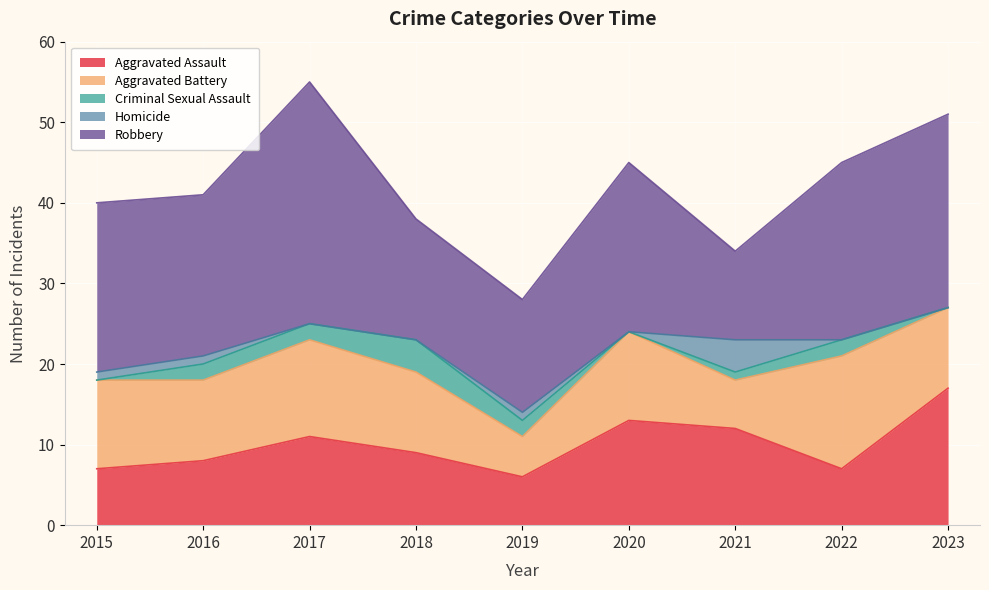

Reading left to right, list all the values displayed in this chart.

Aggravated Assault: 2015=7	2016=8	2017=11	2018=9	2019=6	2020=13	2021=12	2022=7	2023=17
Aggravated Battery: 2015=11	2016=10	2017=12	2018=10	2019=5	2020=11	2021=6	2022=14	2023=10
Criminal Sexual Assault: 2015=0	2016=2	2017=2	2018=4	2019=2	2020=0	2021=1	2022=2	2023=0
Homicide: 2015=1	2016=1	2017=0	2018=0	2019=1	2020=0	2021=4	2022=0	2023=0
Robbery: 2015=21	2016=20	2017=30	2018=15	2019=14	2020=21	2021=11	2022=22	2023=24